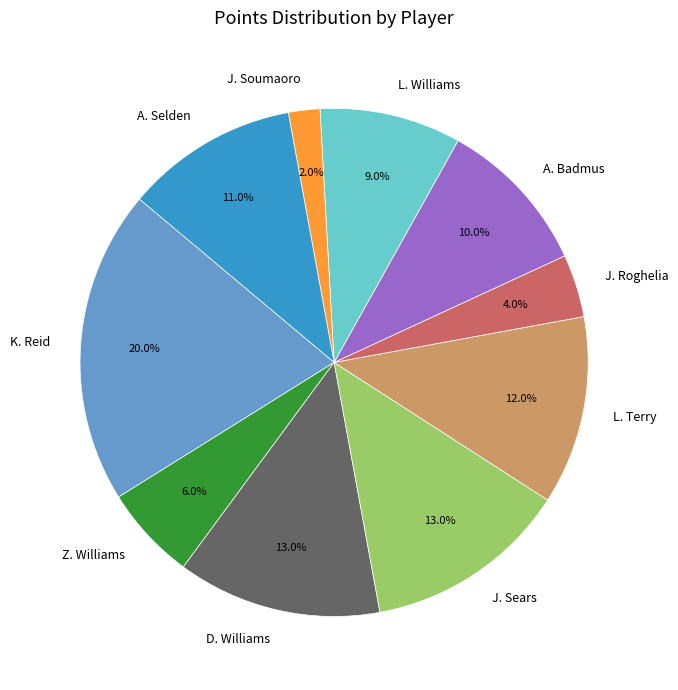

Which category has the biggest portion of the pie?

K. Reid